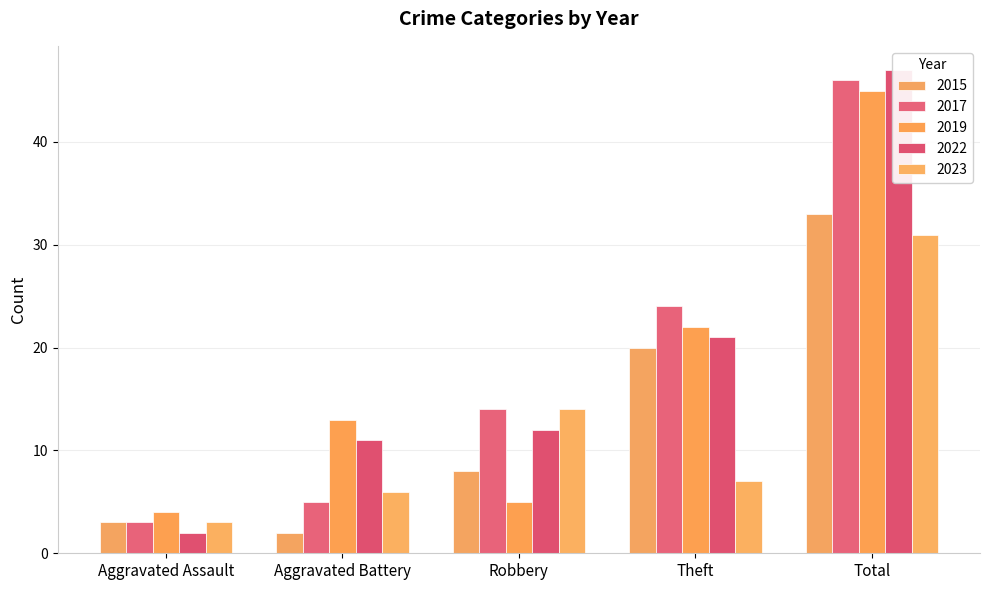

How many data points in 2023 are less than 7?

2